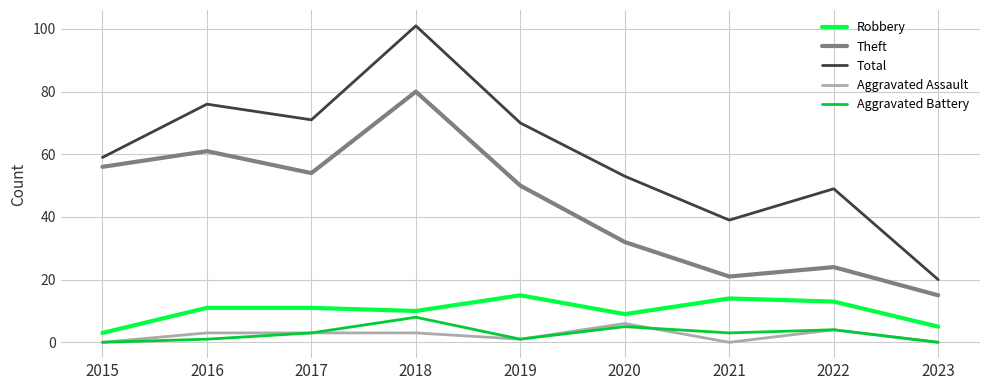

True or false: Aggravated Assault and Theft cross at least once.

False